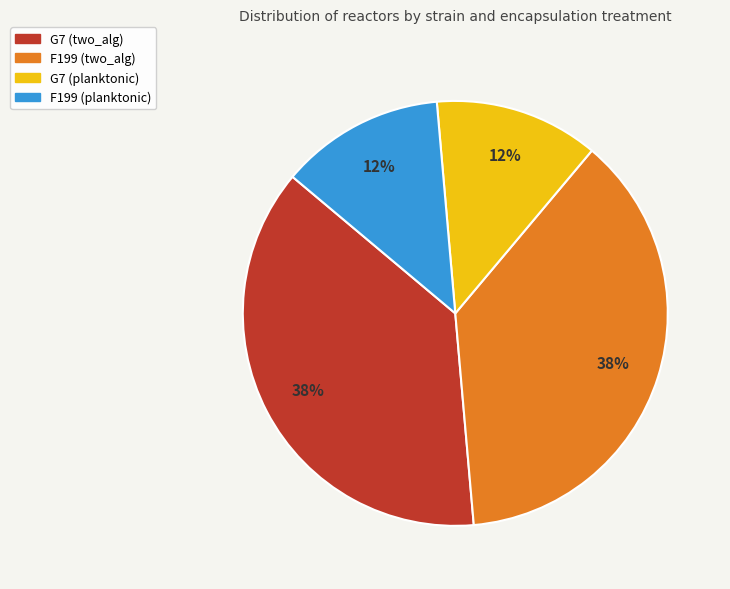

Approximately how many times larger is the value at F199 (planktonic) compared to F199 (two_alg)?

0.3